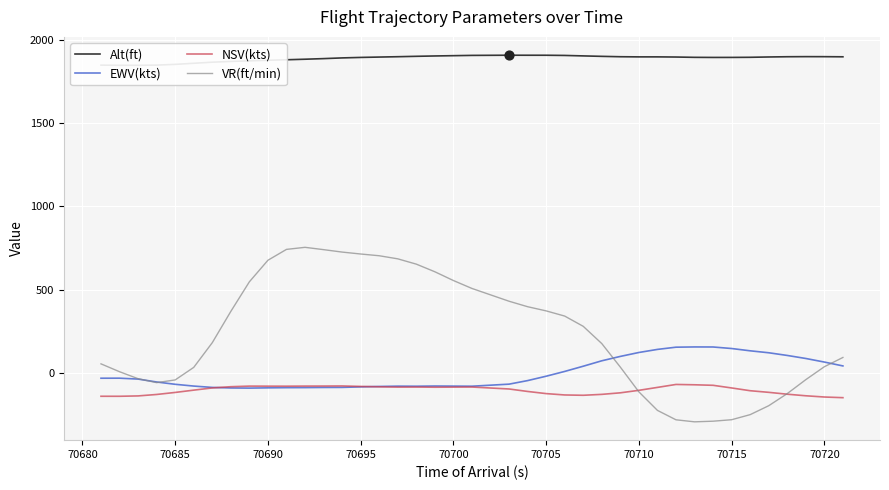

The NSV(kts) series shows -238.5 at 70720. True or false?

False